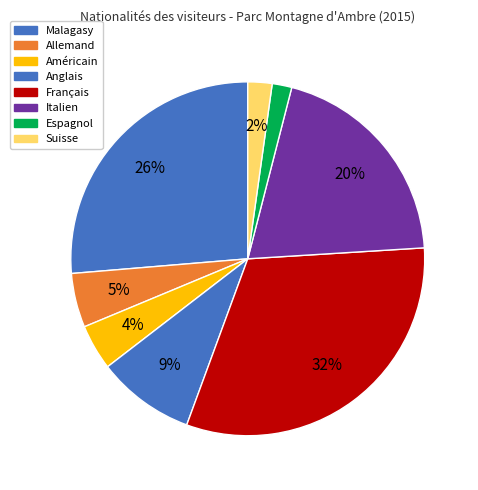

To the nearest percent, what is the combined percentage of Italien and Espagnol?

22%